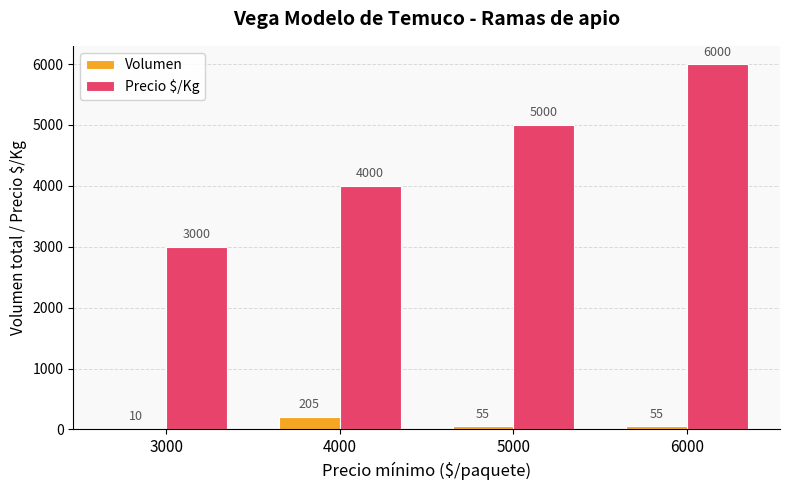

At which category is the sum across all series the highest?

6000